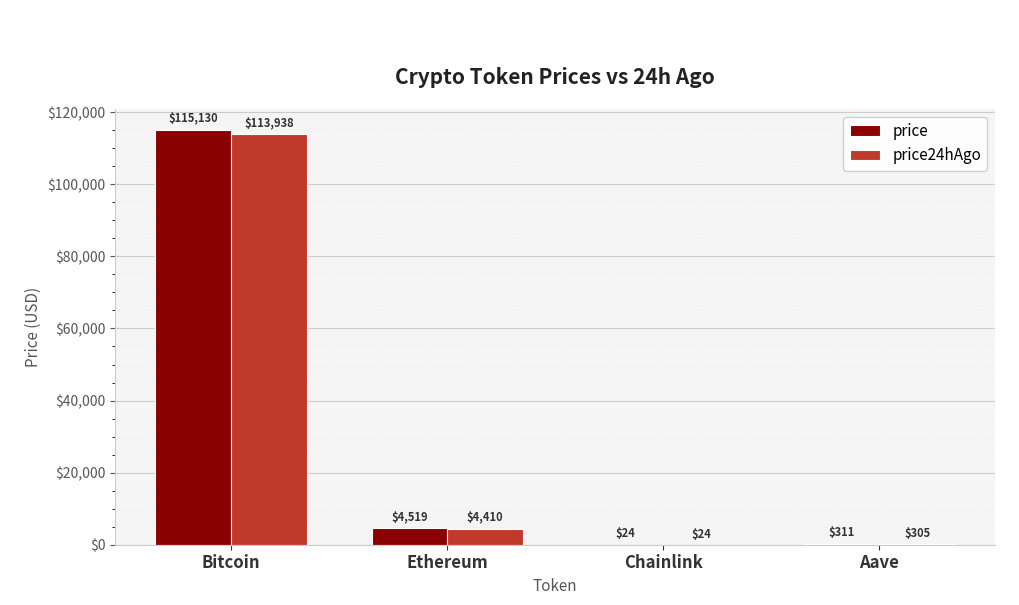

The value of price24hAgo at Ethereum is 4410.3. True or false?

True